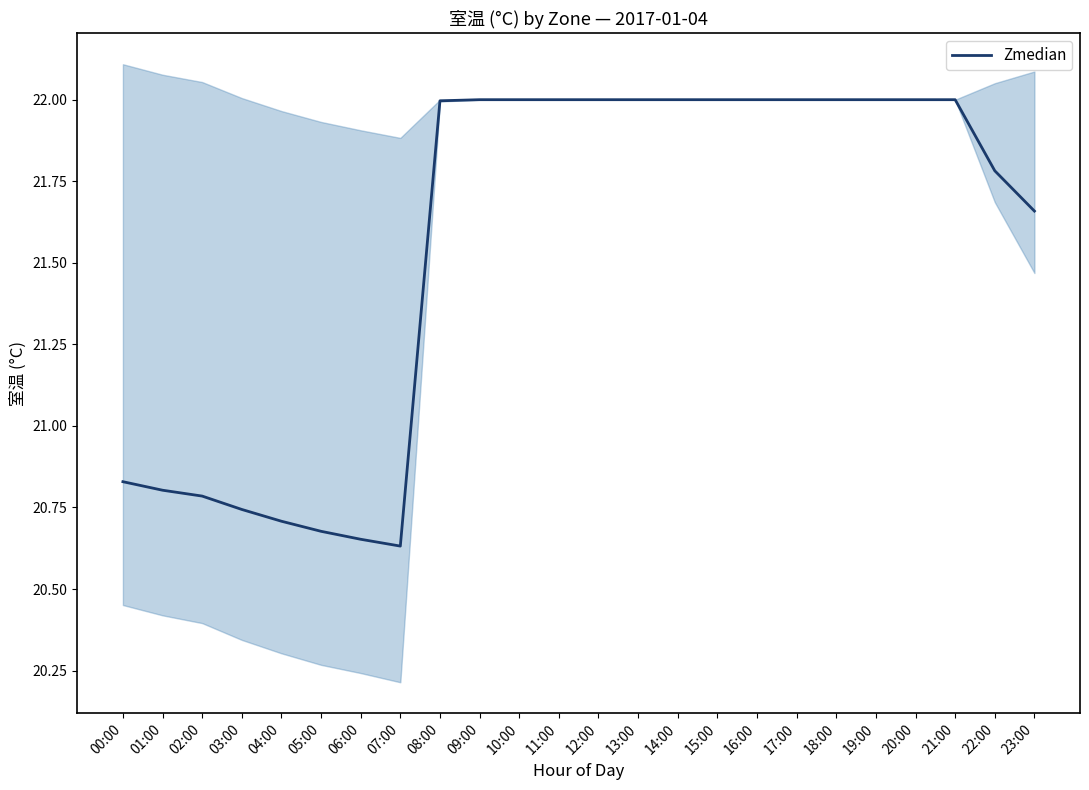

How many interior local valleys (lower than both neighbors) does the data have?

1